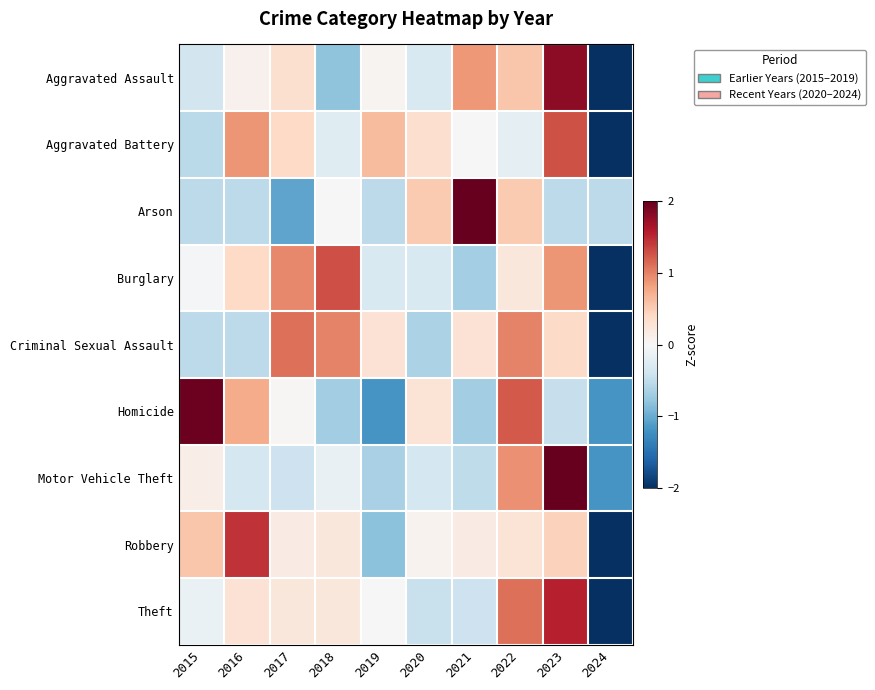

Reading right to left, what are all the values shown in this chart?

Aggravated Assault: 2024=-2.2	2023=1.8	2022=0.6	2021=0.9	2020=-0.3	2019=0.1	2018=-0.8	2017=0.3	2016=0.1	2015=-0.4
Aggravated Battery: 2024=-2.6	2023=1.3	2022=-0.2	2021=0.0	2020=0.3	2019=0.6	2018=-0.2	2017=0.4	2016=0.9	2015=-0.5
Arson: 2024=-0.5	2023=-0.5	2022=0.5	2021=2.6	2020=0.5	2019=-0.5	2018=0.0	2017=-1.1	2016=-0.5	2015=-0.5
Burglary: 2024=-2.4	2023=0.9	2022=0.2	2021=-0.7	2020=-0.3	2019=-0.3	2018=1.3	2017=1.0	2016=0.4	2015=-0.0
Criminal Sexual Assault: 2024=-2.4	2023=0.4	2022=1.0	2021=0.3	2020=-0.6	2019=0.3	2018=1.0	2017=1.1	2016=-0.5	2015=-0.5
Homicide: 2024=-1.2	2023=-0.5	2022=1.2	2021=-0.7	2020=0.3	2019=-1.2	2018=-0.7	2017=0.0	2016=0.7	2015=2.0
Motor Vehicle Theft: 2024=-1.2	2023=2.6	2022=0.9	2021=-0.5	2020=-0.4	2019=-0.6	2018=-0.2	2017=-0.4	2016=-0.3	2015=0.1
Robbery: 2024=-2.6	2023=0.5	2022=0.3	2021=0.2	2020=0.1	2019=-0.8	2018=0.2	2017=0.2	2016=1.4	2015=0.6
Theft: 2024=-2.4	2023=1.5	2022=1.1	2021=-0.4	2020=-0.4	2019=0.0	2018=0.2	2017=0.2	2016=0.3	2015=-0.1